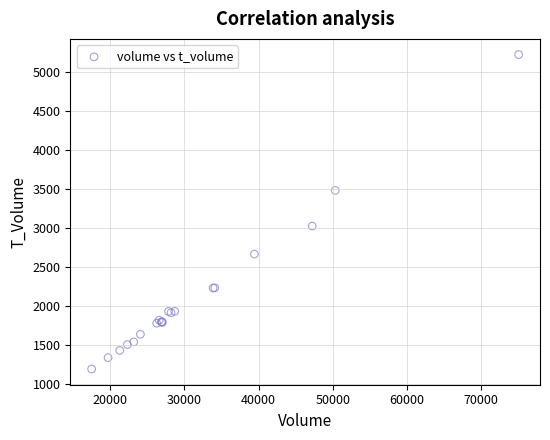

What Y value in the scatter plot is closest to 3208?

3025